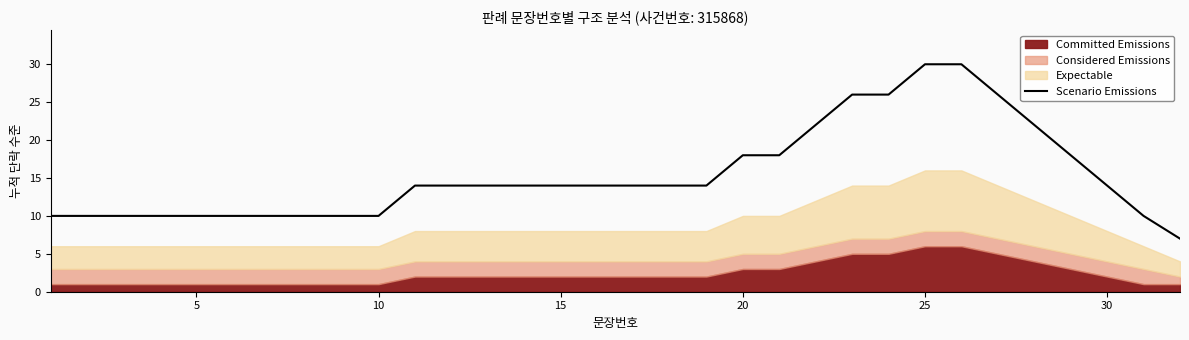

What is the lowest value of the Scenario Emissions series?

7